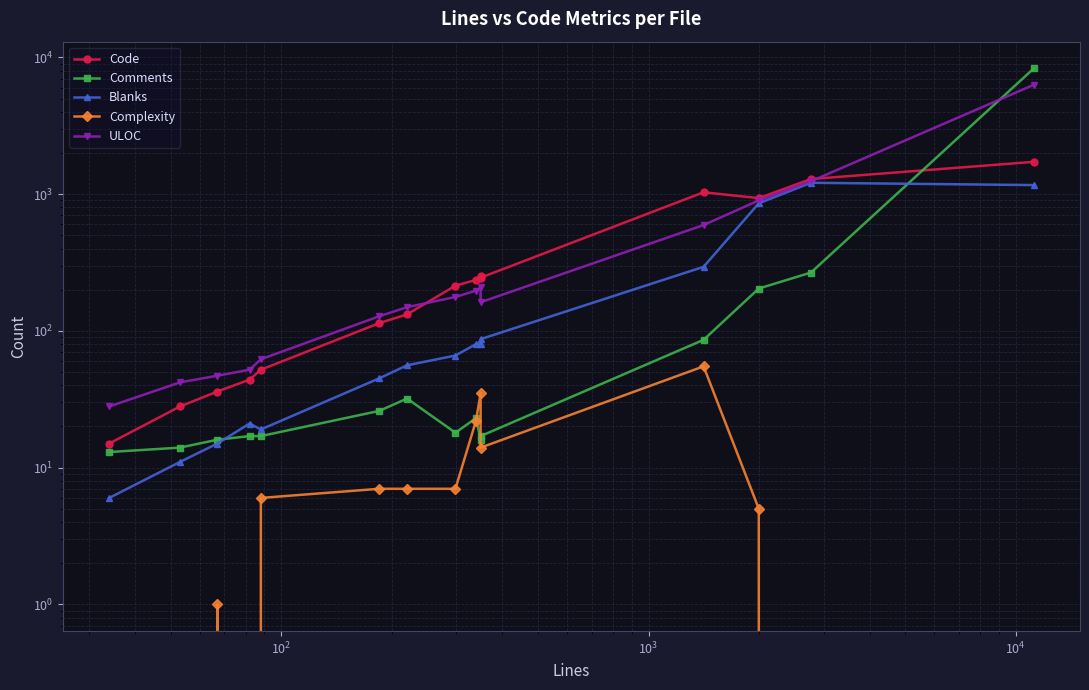

What is the difference between the maximum and second lowest values in the Code series?

1695